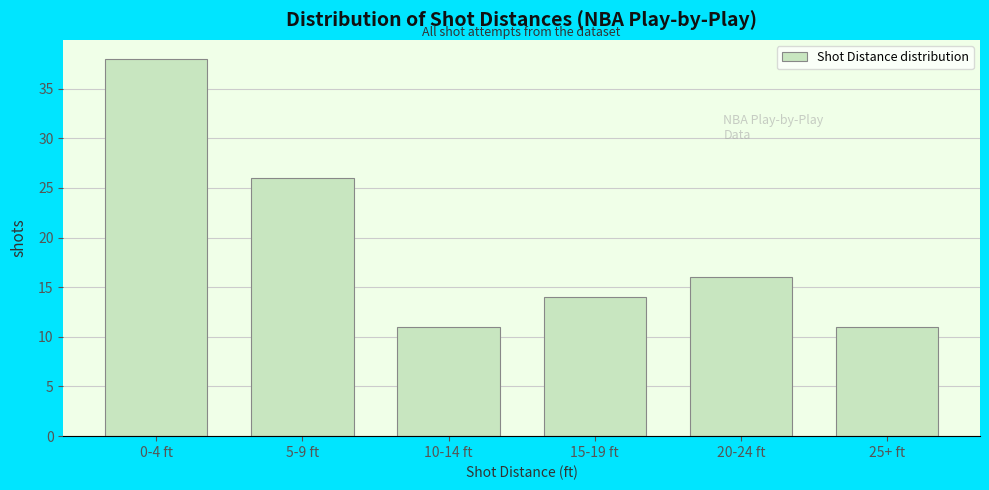

Reading right to left, what are all the values shown in this chart?

25+ ft=11	20-24 ft=16	15-19 ft=14	10-14 ft=11	5-9 ft=26	0-4 ft=38